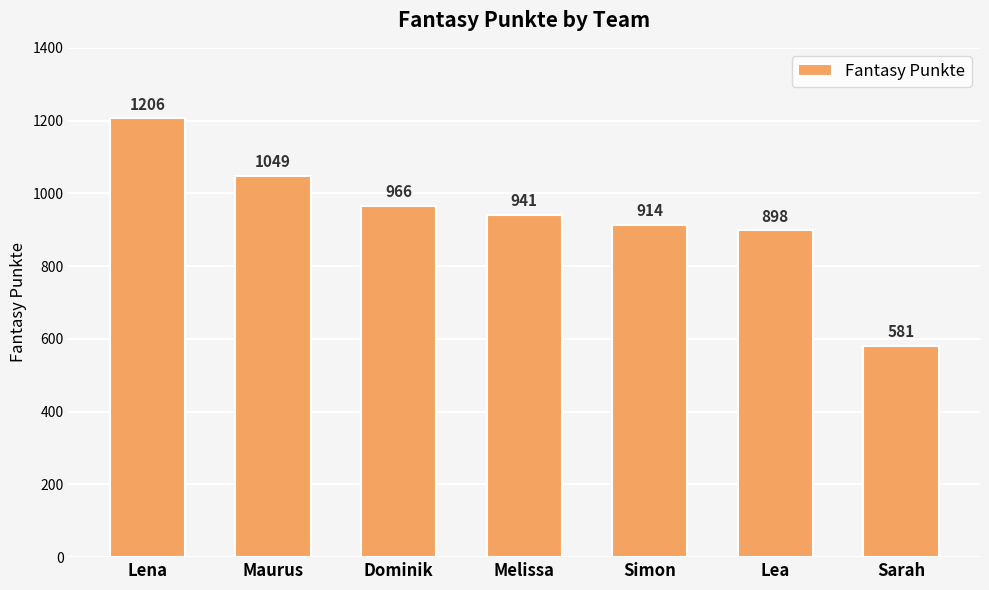

What is the minimum value shown in the chart?

581